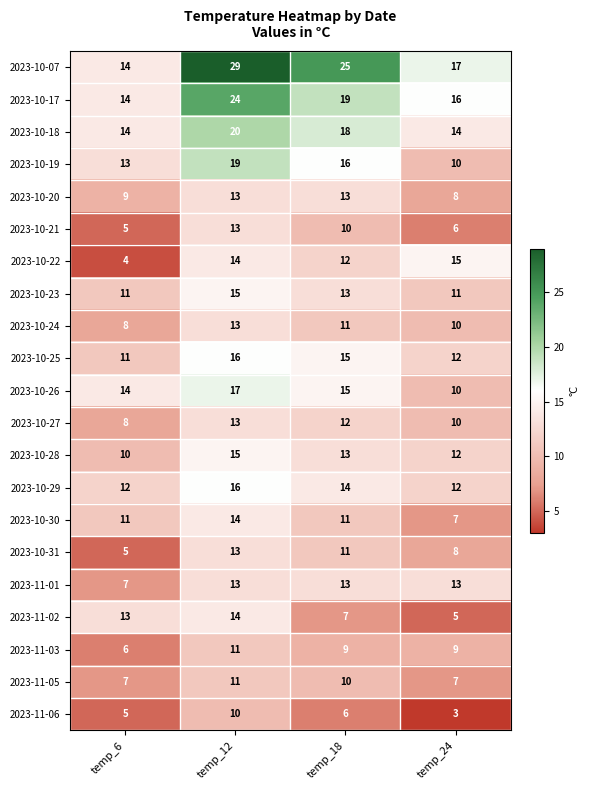

Rank the categories by 2023-10-17 value from lowest to highest.

temp_6, temp_24, temp_18, temp_12